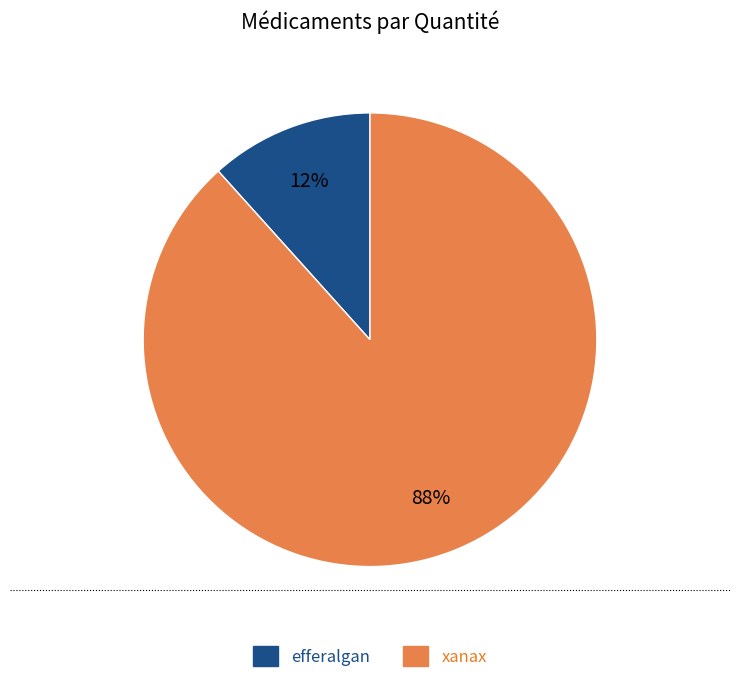

Combined, do xanax and efferalgan account for over 50%?

Yes